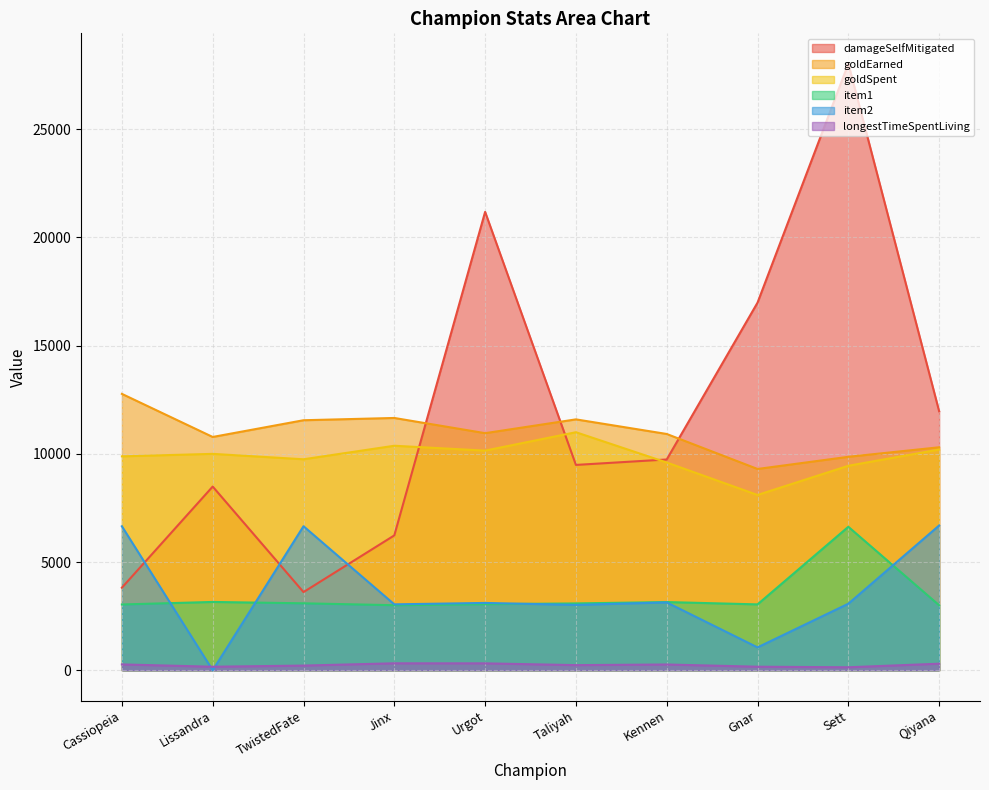

Reading right to left, extract all data points from this chart.

damageSelfMitigated: 11968	28032	16988	9741	9489	21183	6232	3612	8489	3815
goldEarned: 10304	9864	9302	10919	11594	10956	11659	11554	10781	12772
goldSpent: 10200	9450	8100	9600	11000	10150	10375	9750	10000	9885
item1: 3004	6630	3044	3152	3089	3053	3006	3094	3157	3040
item2: 6691	3075	1057	3135	3020	3111	3046	6656	0	6653
longestTimeSpentLiving: 303	138	164	266	237	319	321	216	163	270